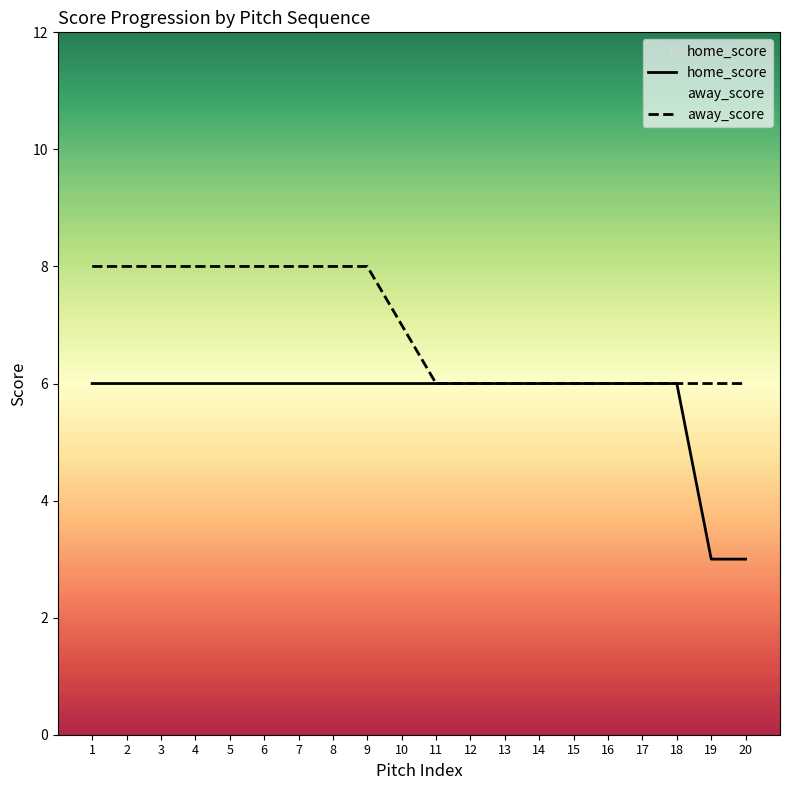

List the series in order of their overall mean, highest first.

away_score, home_score